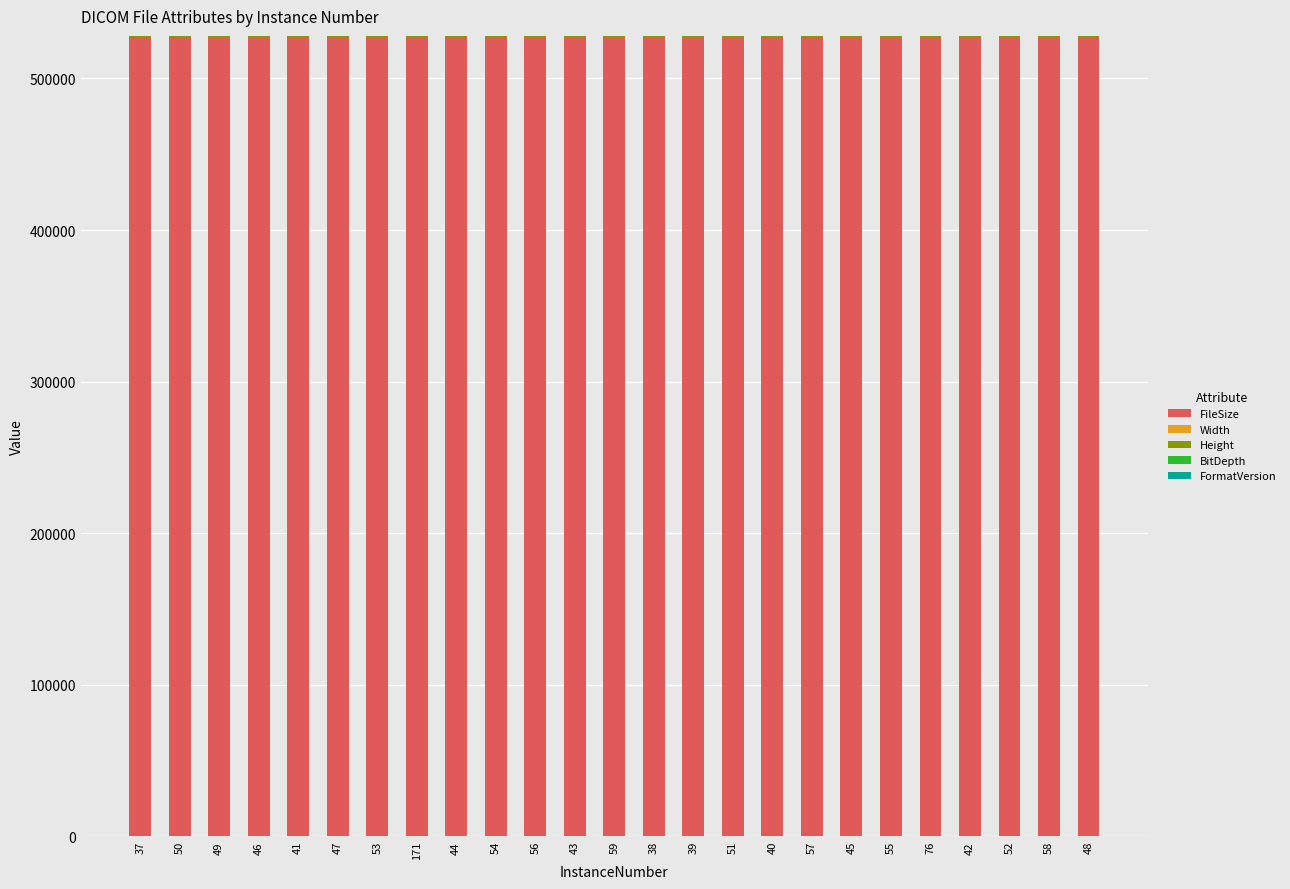

Which series has the largest range (max minus min)?

FileSize